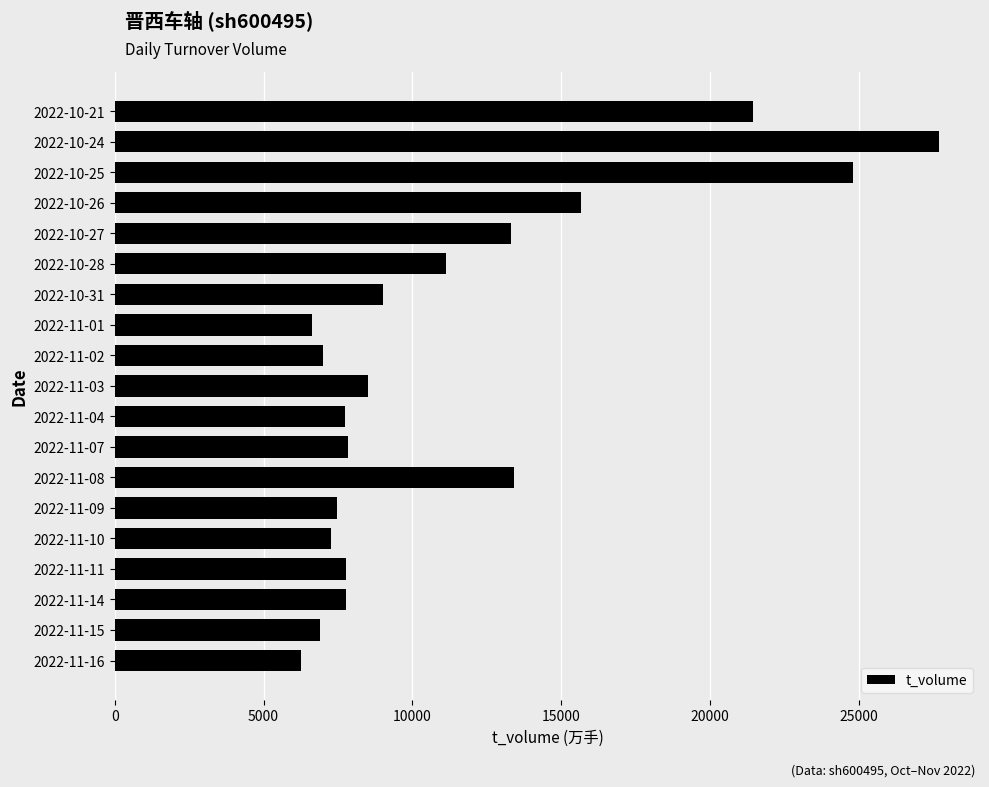

What is the difference between the maximum and minimum values?

21441